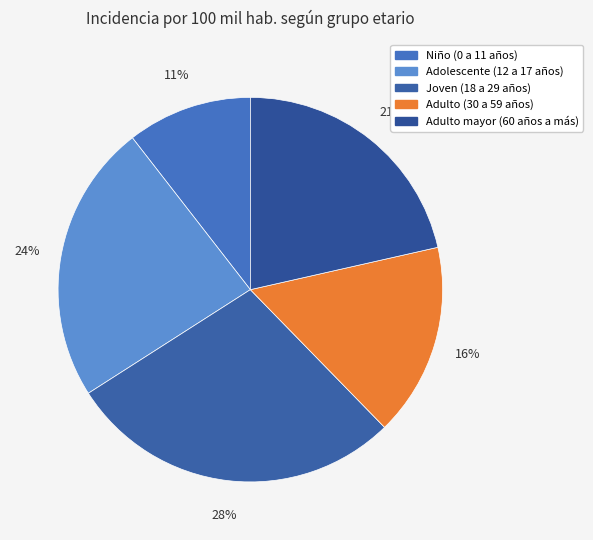

Count the number of slices in the pie.

5